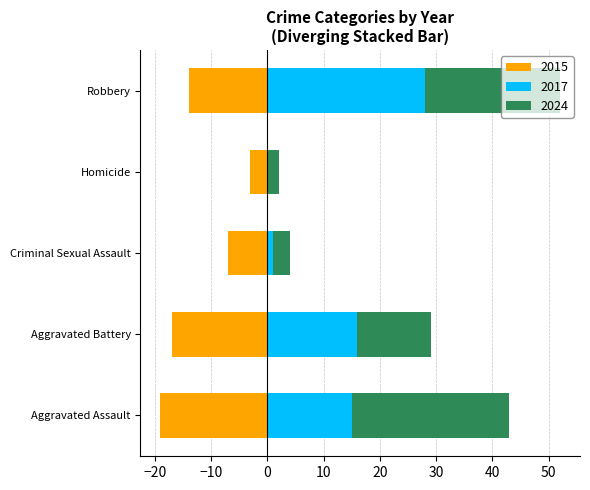

Rank the categories by 2024 value from lowest to highest.

Homicide, Criminal Sexual Assault, Aggravated Battery, Robbery, Aggravated Assault